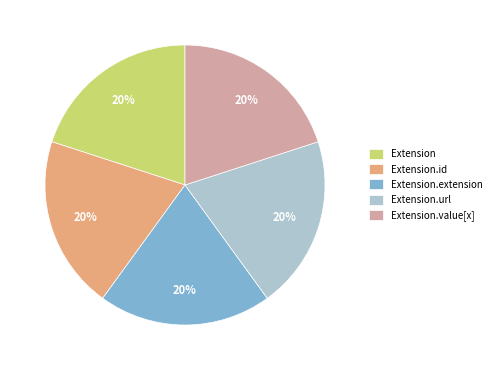

How many segments does this pie chart have?

5